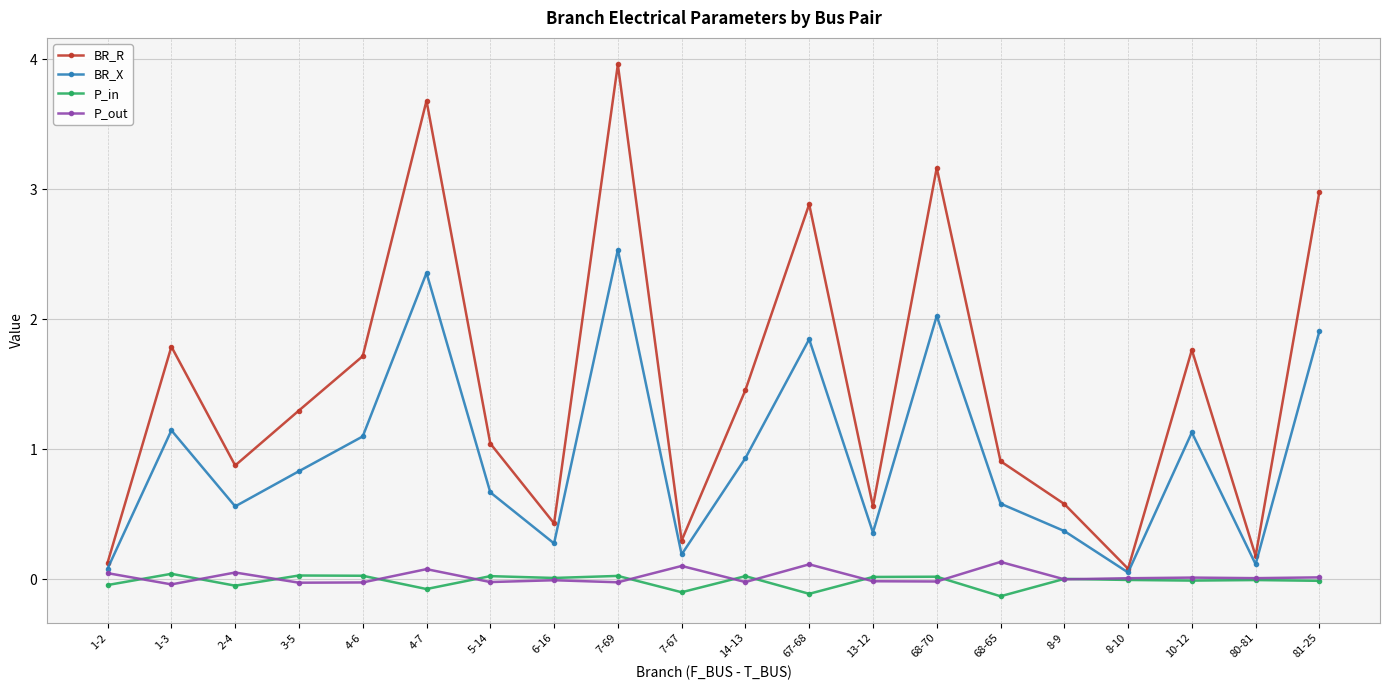

Which series has the largest total across all categories?

BR_R